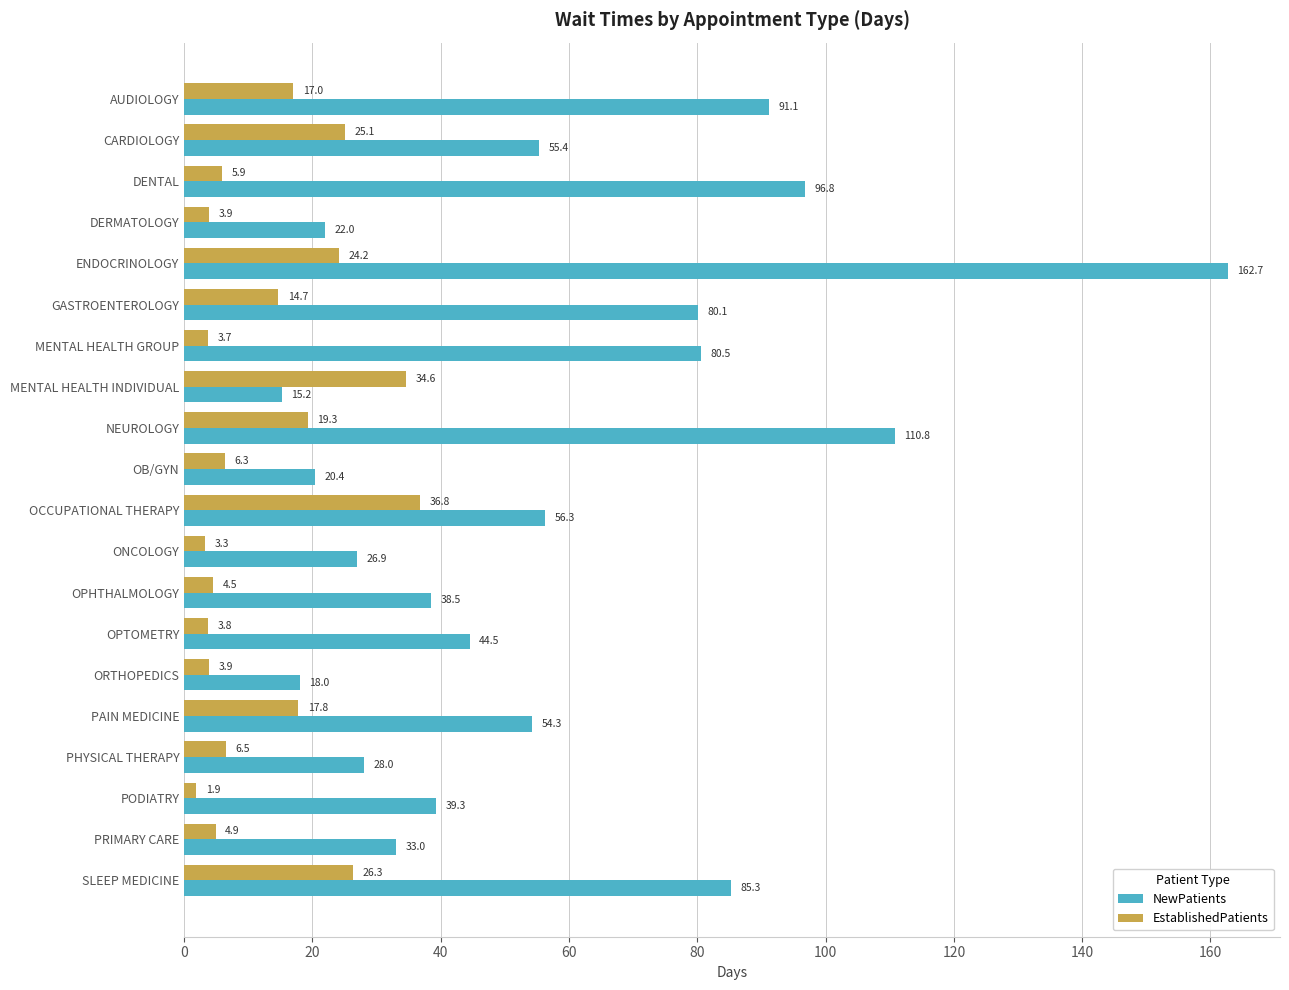

Is it true that NewPatients equals 116.9 at GASTROENTEROLOGY?

False